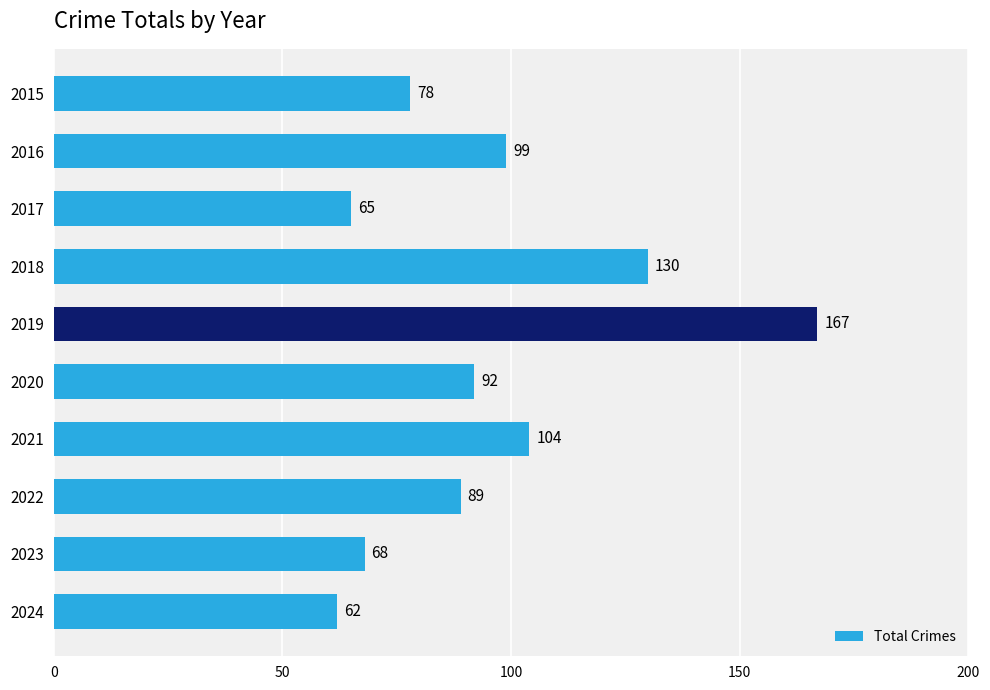

The value at 2023 is 114. True or false?

False